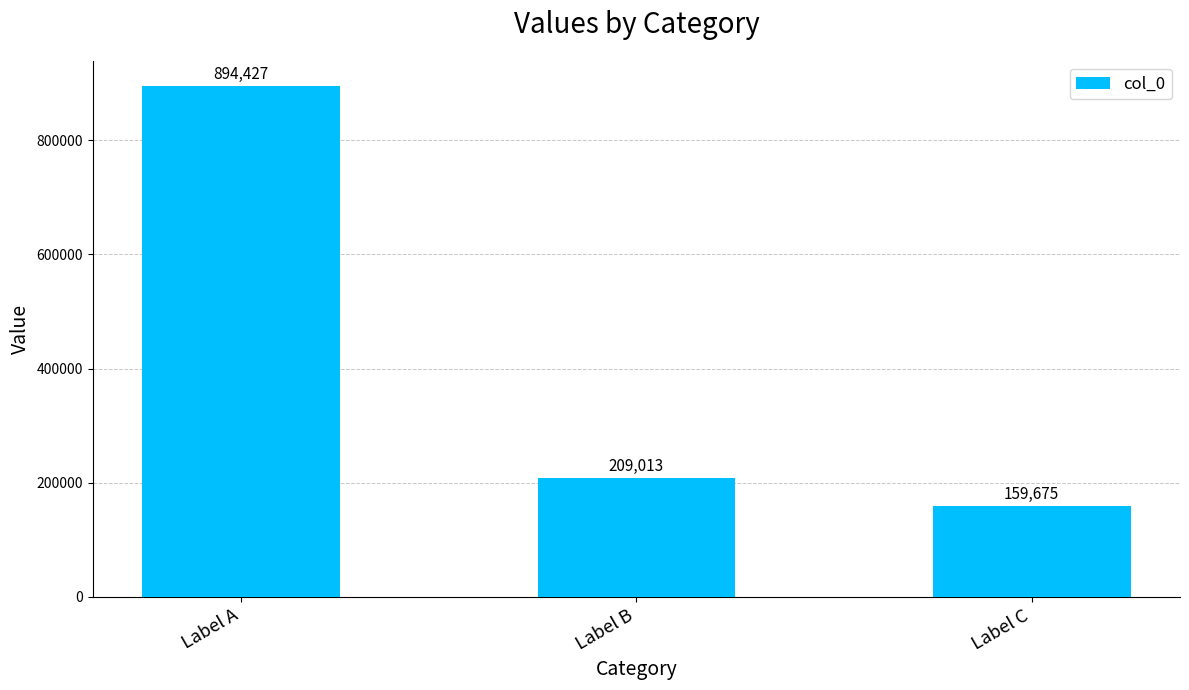

The value at Label B is 61793. True or false?

False